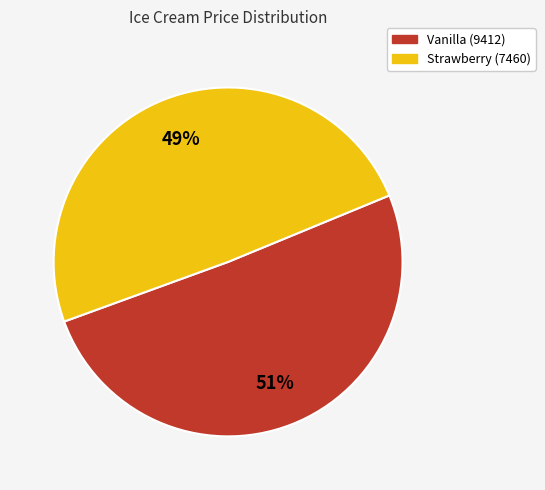

Which slice is the smallest?

Strawberry (7460)